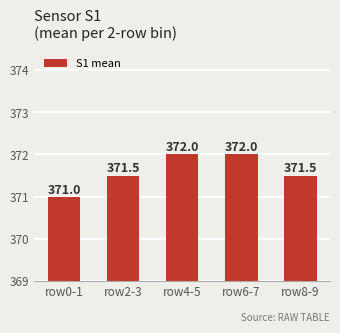

What is the value of the 4th bar from the left?

372.0